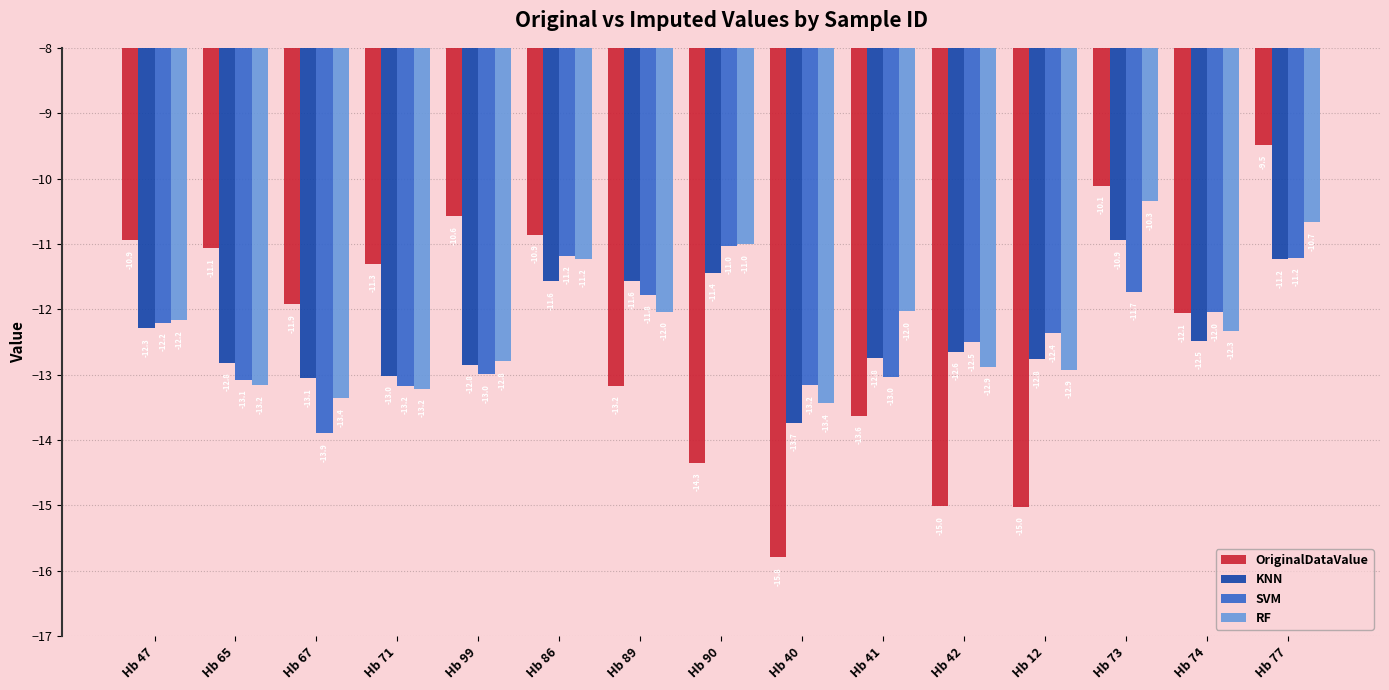

Is the value of KNN at Hb 99 greater than the value of SVM at Hb 71?

Yes